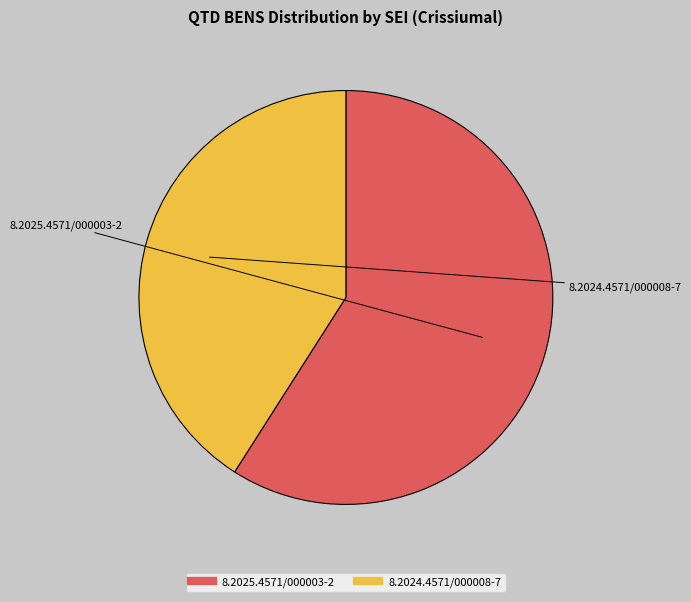

What is the smallest slice in the pie chart?

8.2024.4571/000008-7